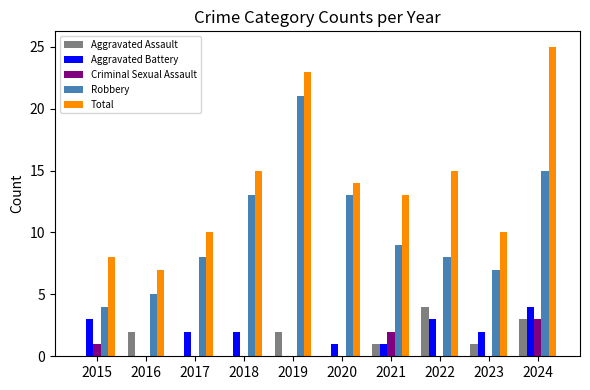

Which series has the largest total across all categories?

Total